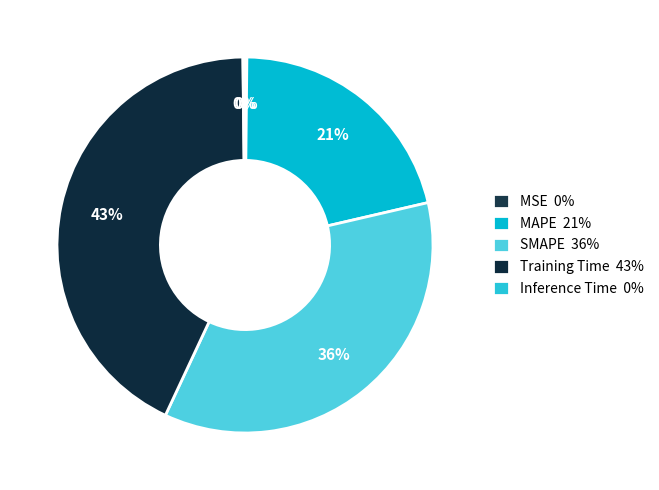

What is the largest slice in the pie chart?

Training Time